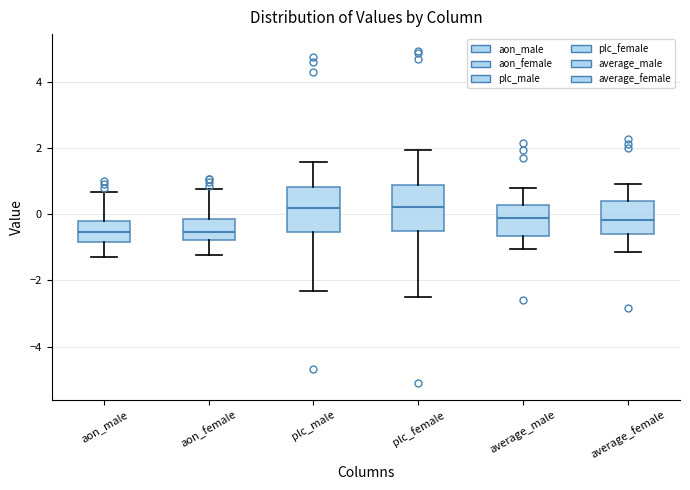

Reading left to right, read every box against the y-axis: the position of its median line, the range the box covers, and the ends of its whiskers. The values are not printed on the chart, so give them approximately, as read against the axis.

aon_male: median -0.6, box -0.8 to -0.2, whiskers -1.2 to 0.6
aon_female: median -0.6, box -0.8 to -0.2, whiskers -1.2 to 0.8
plc_male: median 0.2, box -0.6 to 0.8, whiskers -2.4 to 1.6
plc_female: median 0.2, box -0.6 to 0.8, whiskers -2.4 to 2.0
average_male: median -0.2, box -0.6 to 0.2, whiskers -1.0 to 0.8
average_female: median -0.2, box -0.6 to 0.4, whiskers -1.2 to 1.0